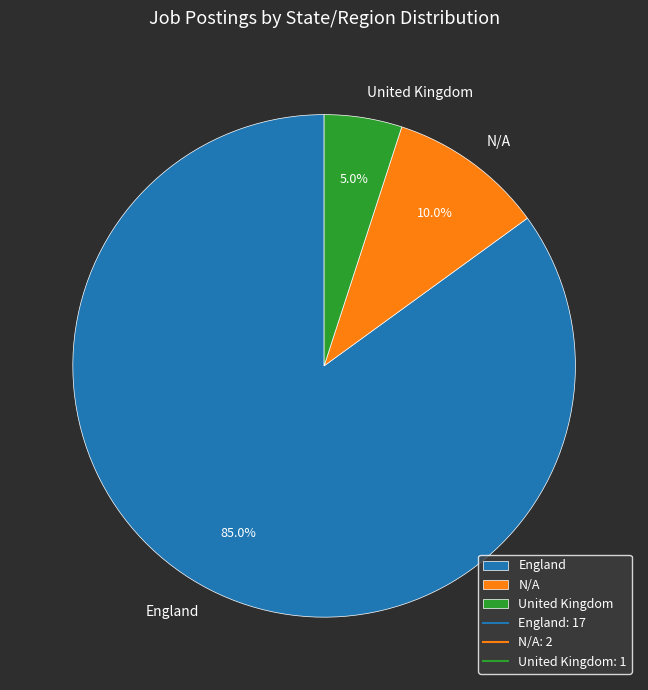

How many segments does this pie chart have?

3